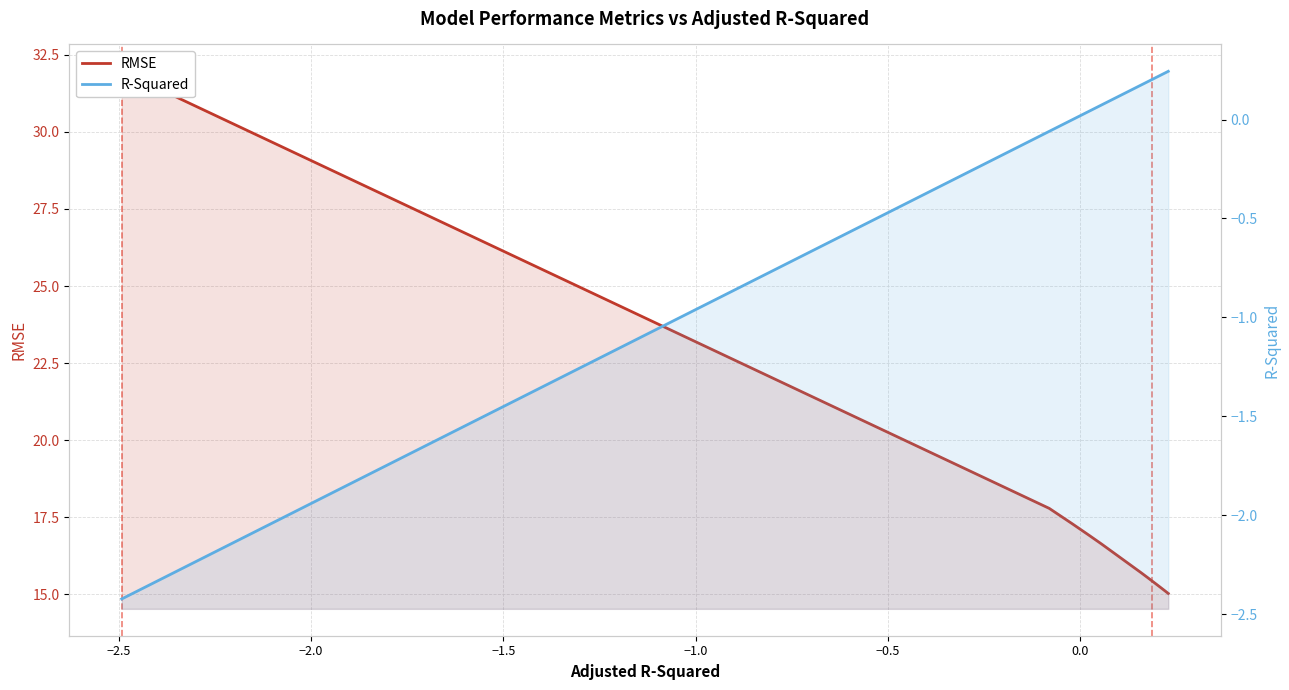

What is the value of the R-Squared point at the 35th from the left?

0.2